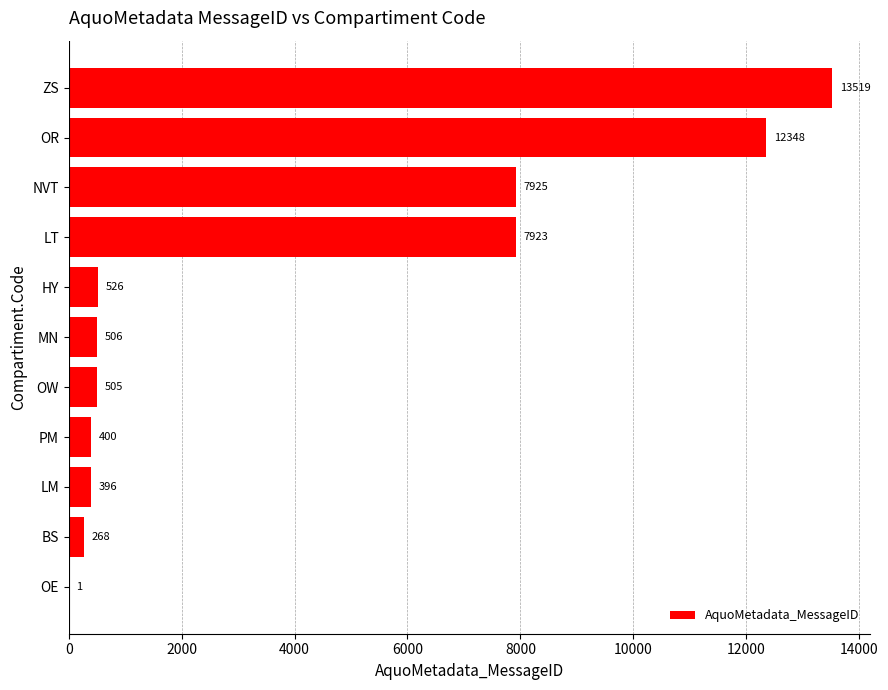

Reading bottom to top, what are all the values shown in this chart?

OE=1	BS=268	LM=396	PM=400	OW=505	MN=506	HY=526	LT=7923	NVT=7925	OR=12348	ZS=13519